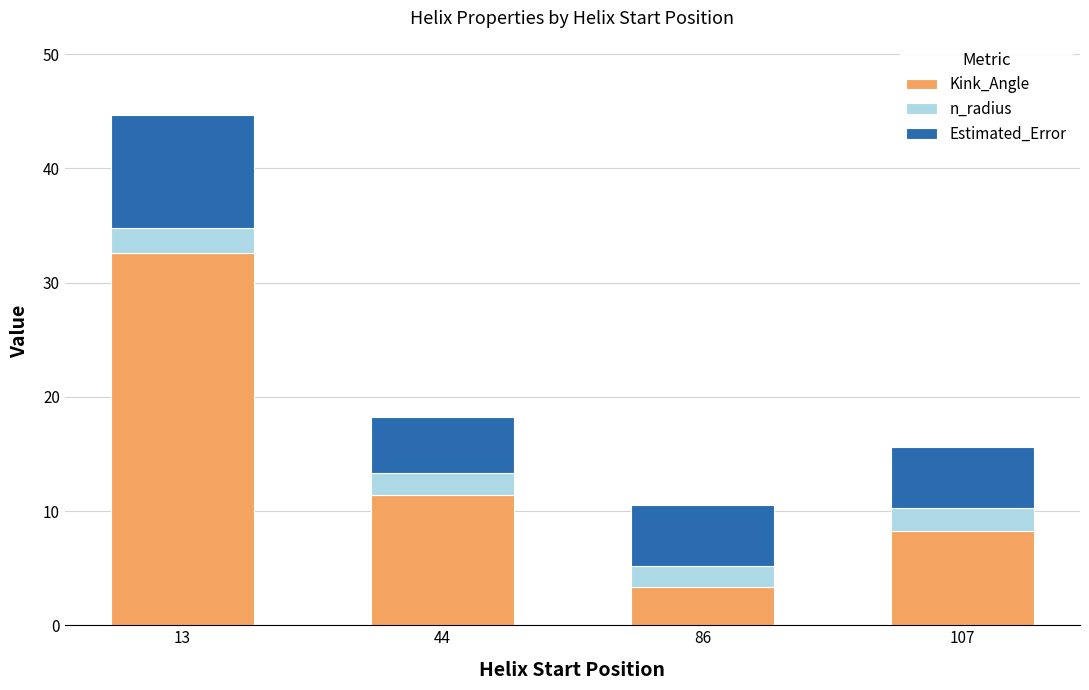

Rank the categories by Kink_Angle value from lowest to highest.

86, 107, 44, 13